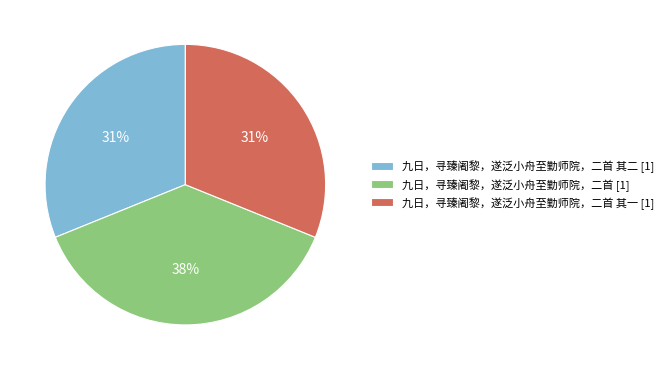

Combined, do 九日，寻臻阇黎，遂泛小舟至勤师院，二首 其一 [1] and 九日，寻臻阇黎，遂泛小舟至勤师院，二首 其二 [1] account for over 50%?

Yes